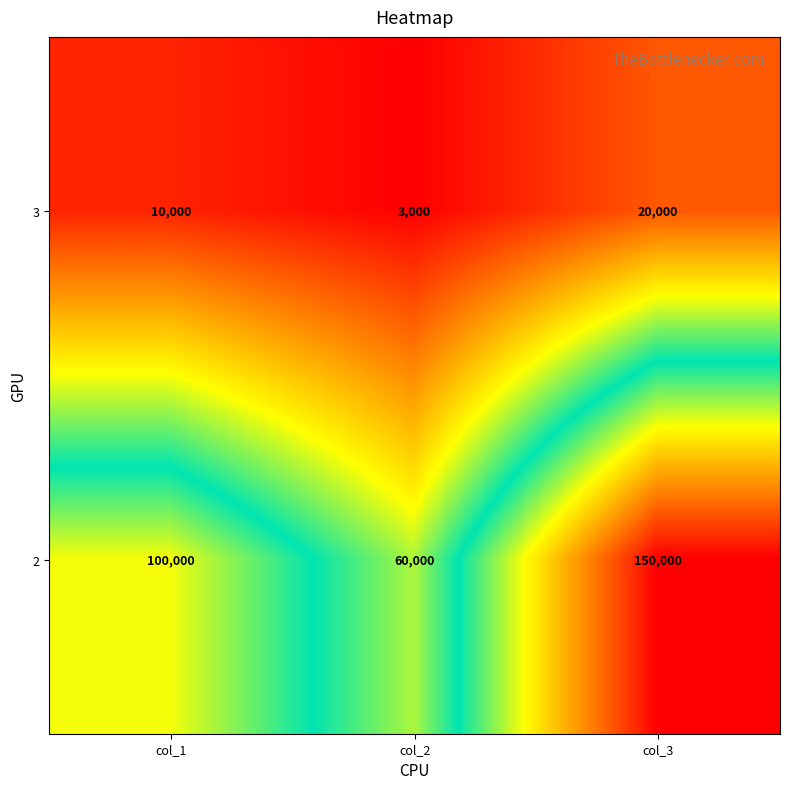

At which label is 3 closest to 11500?

col_1